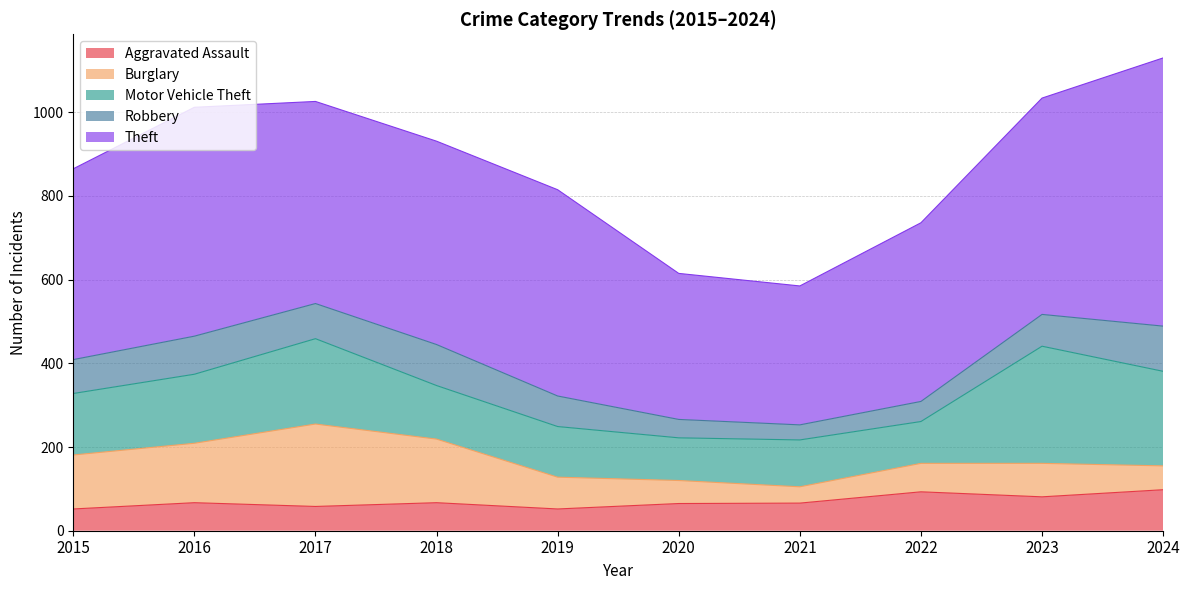

Reading left to right, list all the values displayed in this chart.

Aggravated Assault: 2015=52	2016=67	2017=58	2018=67	2019=52	2020=65	2021=66	2022=93	2023=81	2024=98
Burglary: 2015=129	2016=142	2017=197	2018=152	2019=76	2020=55	2021=39	2022=68	2023=80	2024=57
Motor Vehicle Theft: 2015=147	2016=165	2017=204	2018=128	2019=121	2020=102	2021=112	2022=100	2023=280	2024=226
Robbery: 2015=81	2016=91	2017=84	2018=98	2019=73	2020=44	2021=36	2022=48	2023=76	2024=108
Theft: 2015=456	2016=547	2017=483	2018=486	2019=493	2020=349	2021=332	2022=427	2023=517	2024=641